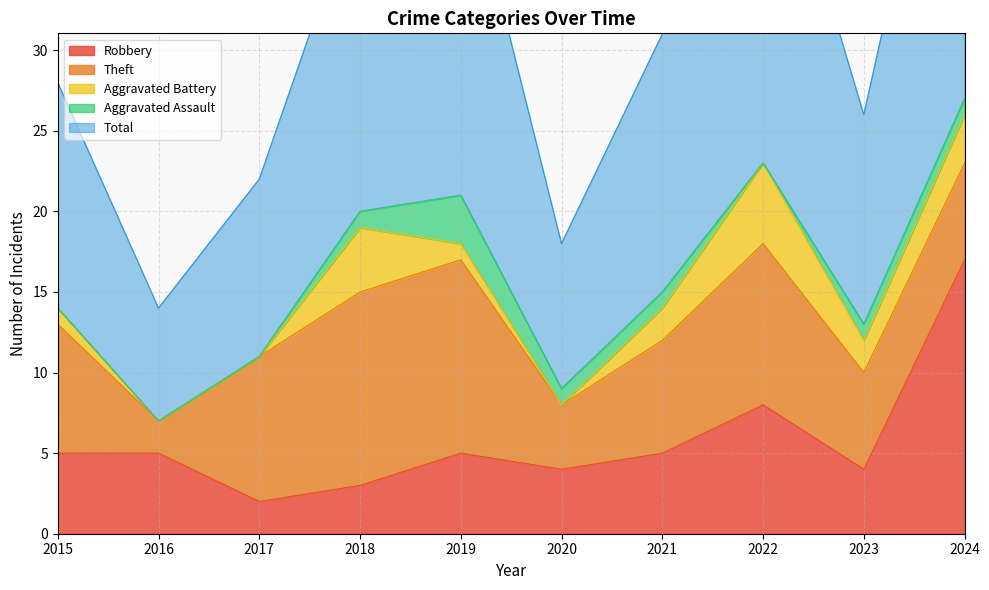

Between 2024 and 2020, which is larger?

2024